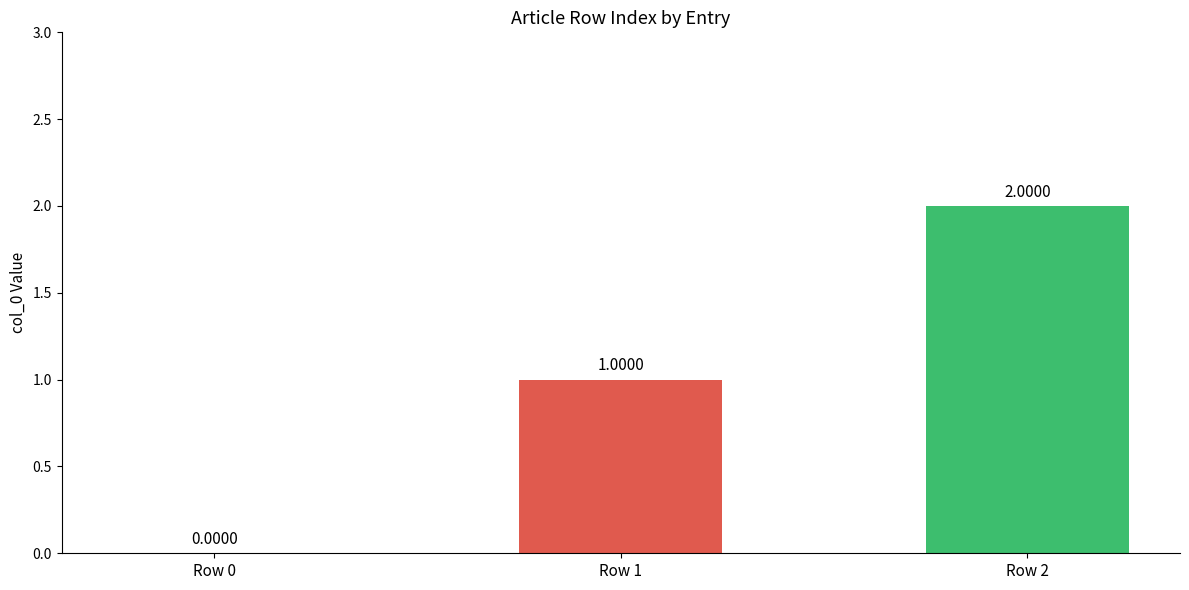

What is the maximum value shown in the chart?

2